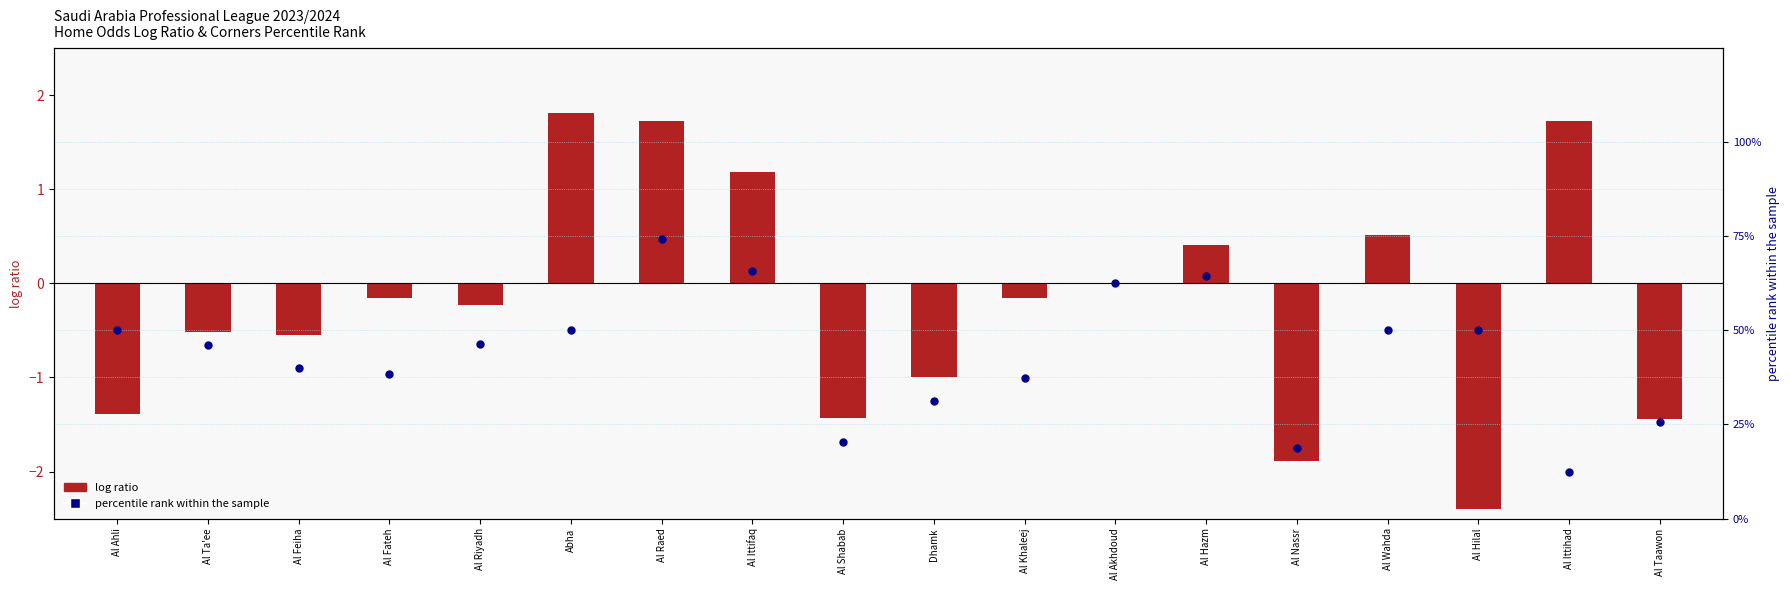

Is the value of percentile rank within the sample at Al Taawon greater than the value of log ratio at Al Wahda?

Yes